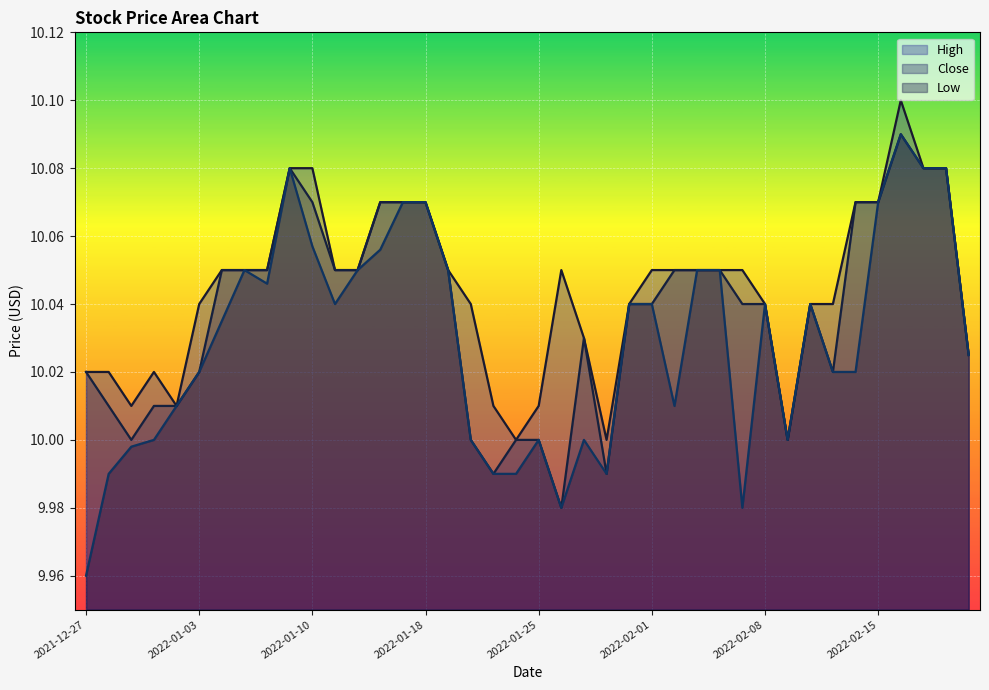

What position from the right is 2022-01-07?

31